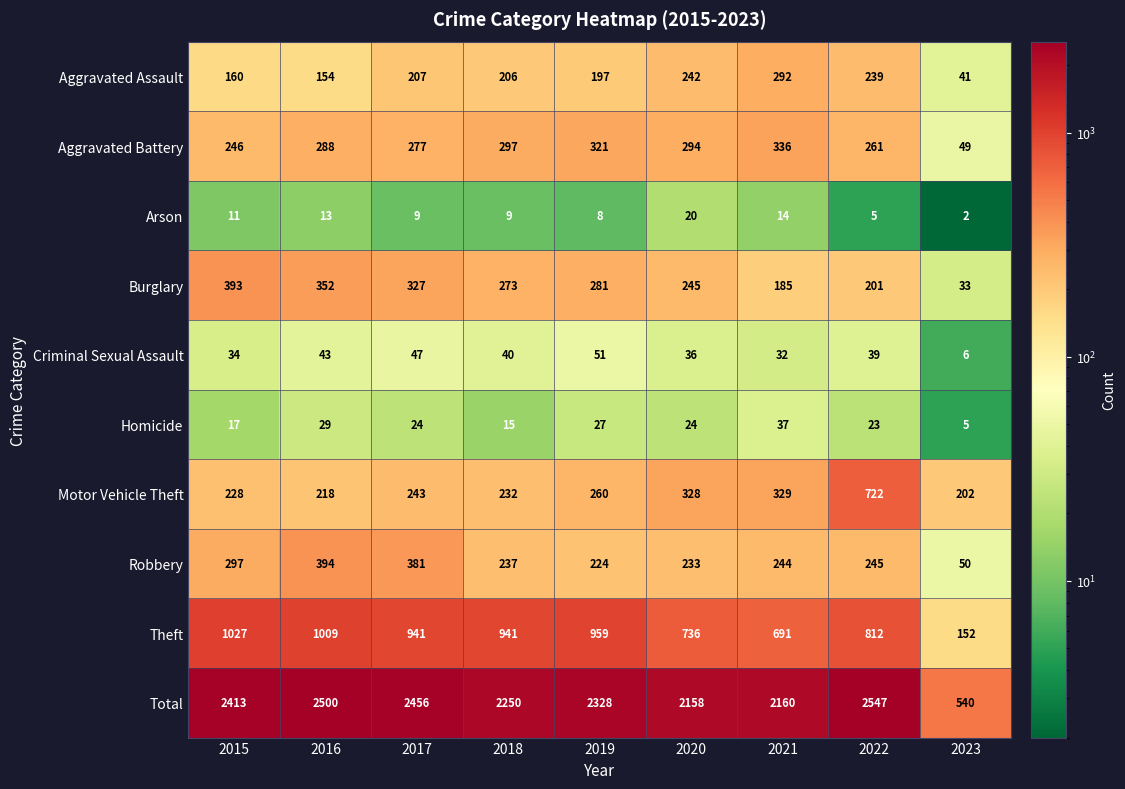

How many data points does each series have?

9